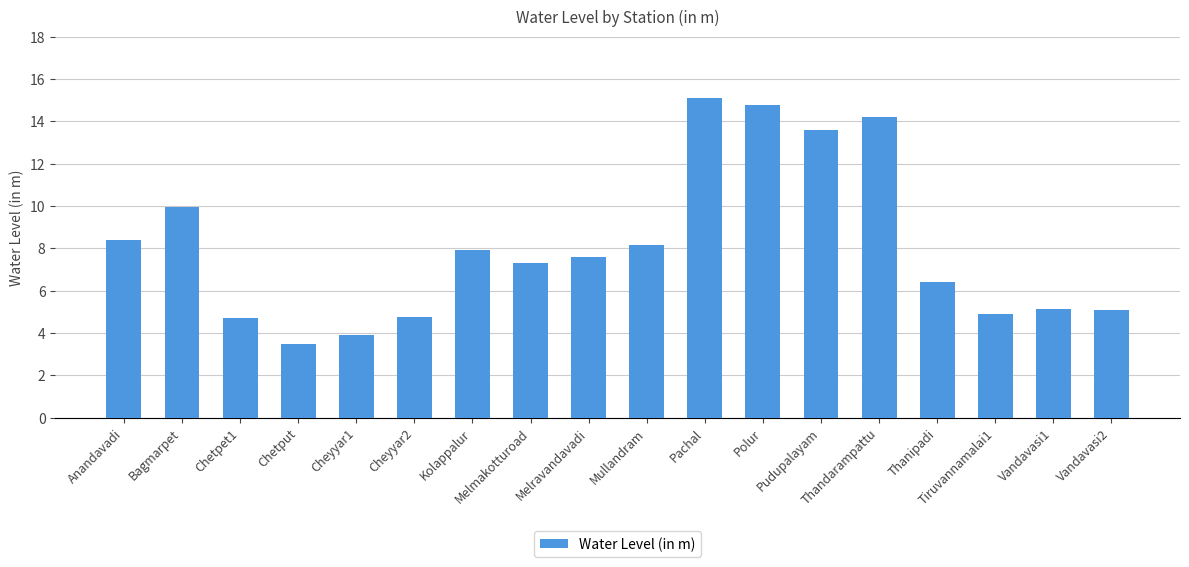

The value at Vandavasi1 is 5.2. True or false?

True